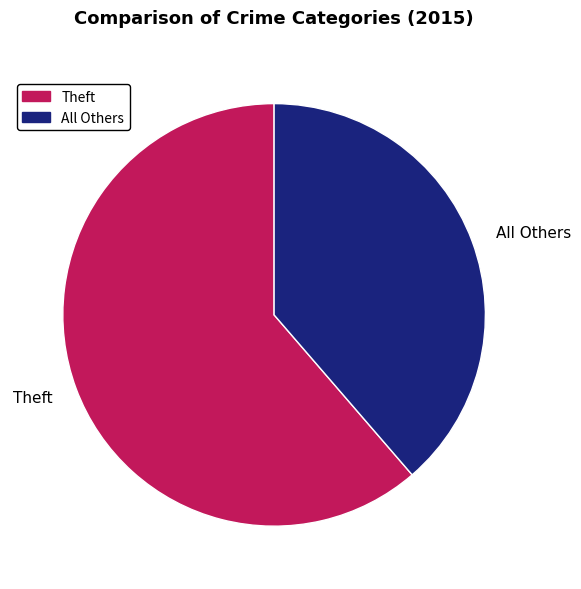

What is the largest slice in the pie chart?

Theft